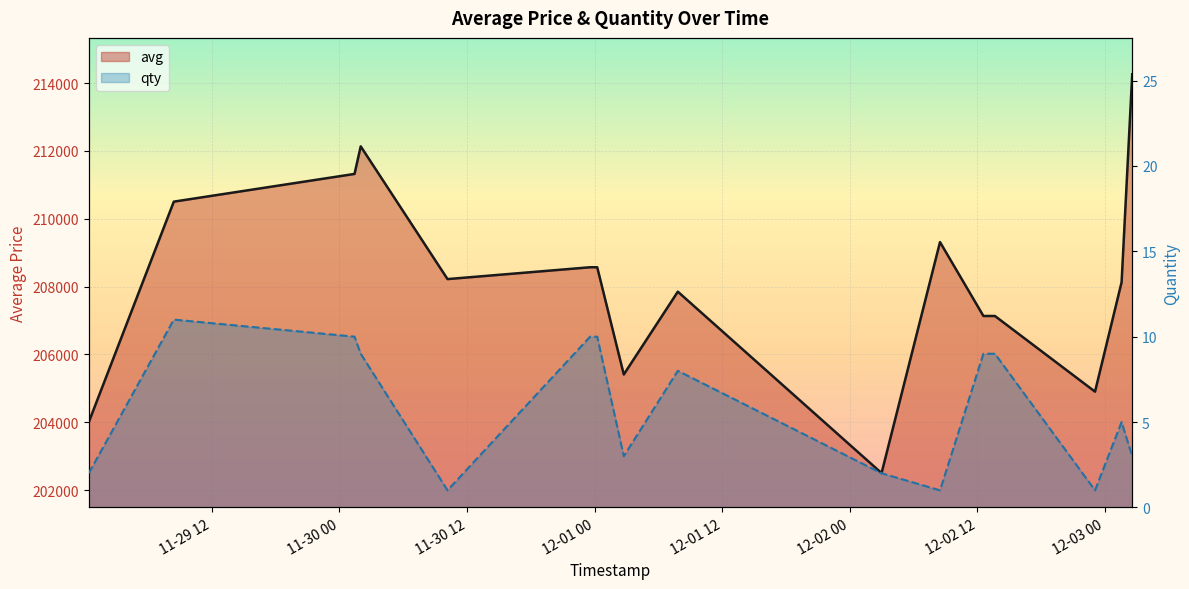

What is the label of the 18th point from the right?

11-30 12